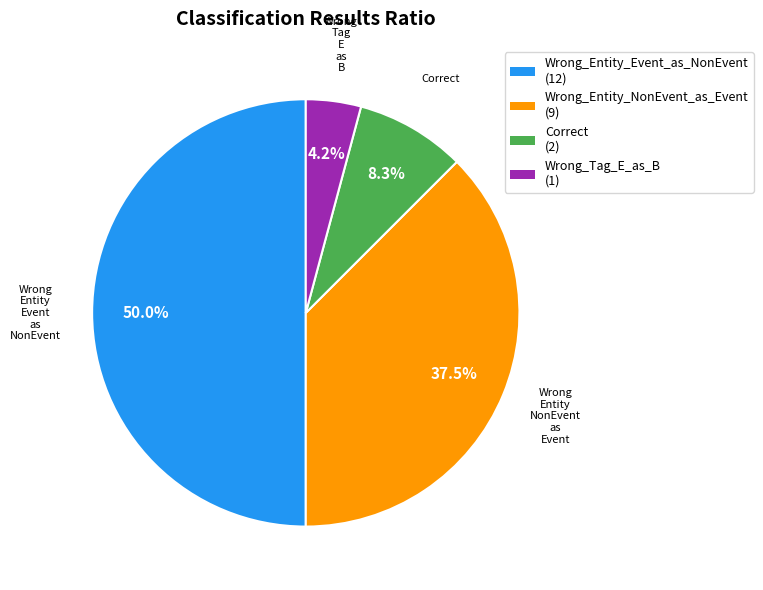

How many segments does this pie chart have?

4